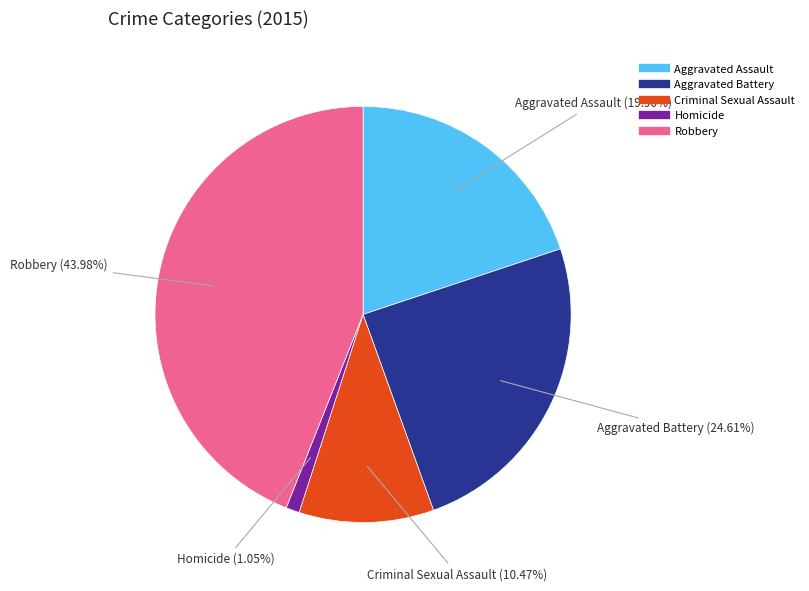

How much of the chart is everything except Robbery?

56.0%